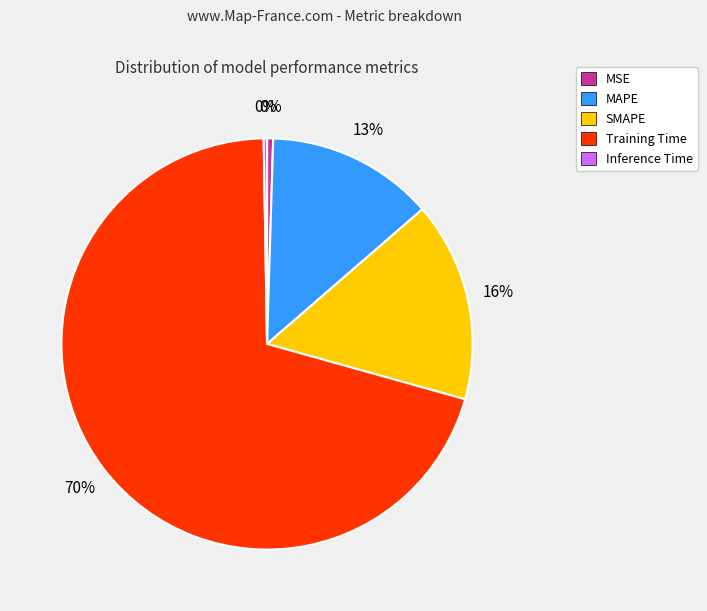

To the nearest percent, what portion does SMAPE represent?

16%